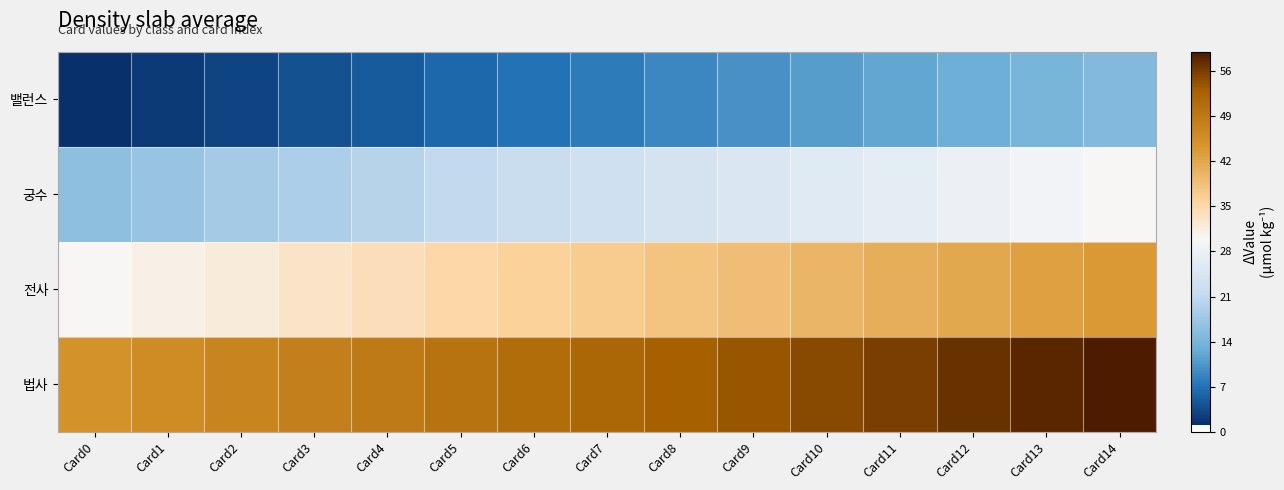

List the series in order of their overall mean, lowest first.

밸런스, 궁수, 전사, 법사